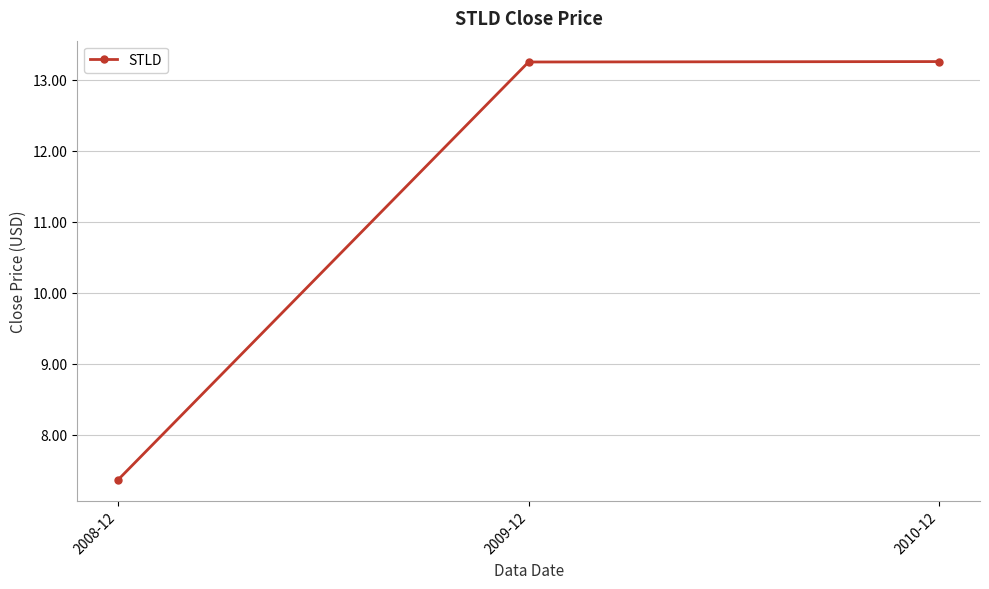

What is the label of the 3rd point from the right?

2008-12